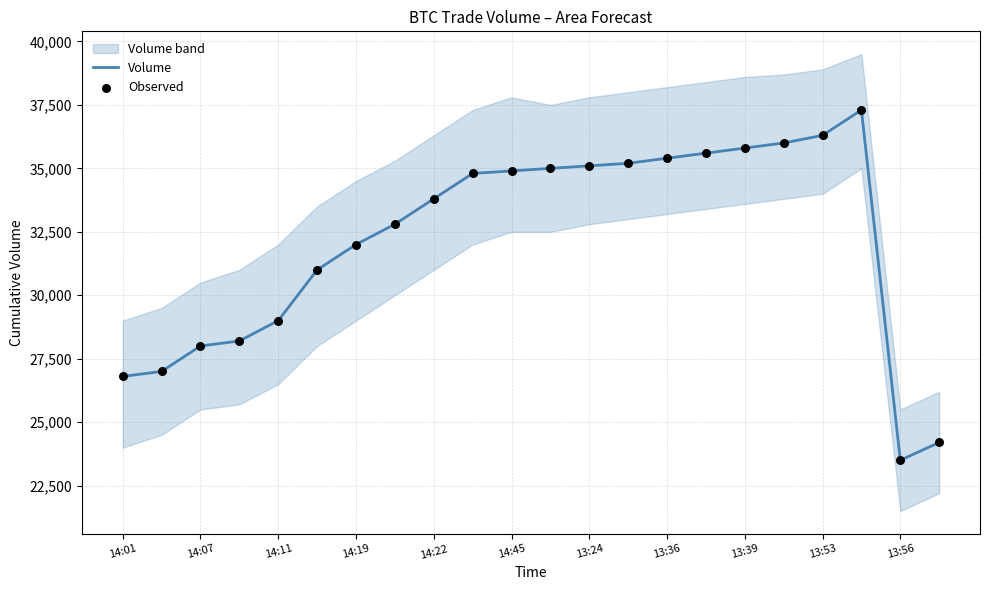

At which label does Volume reach its minimum?

13:56